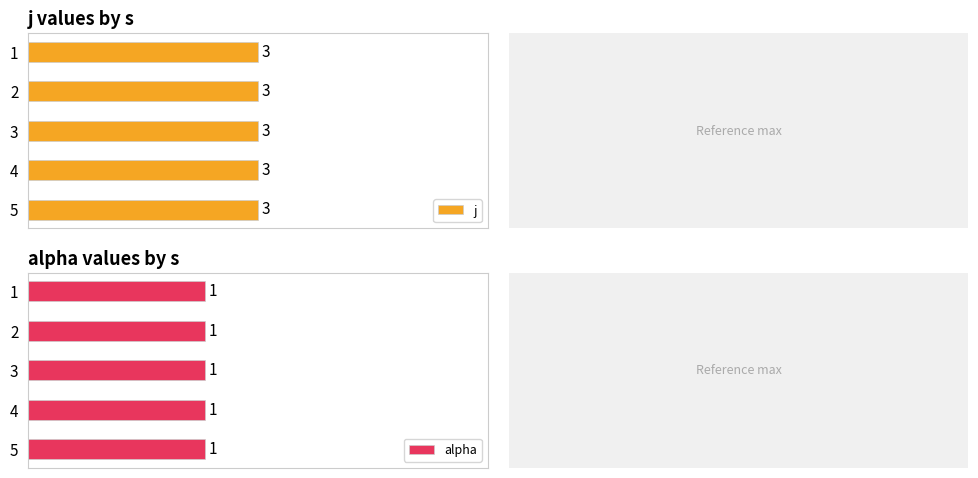

Which series has the largest total across all categories?

j